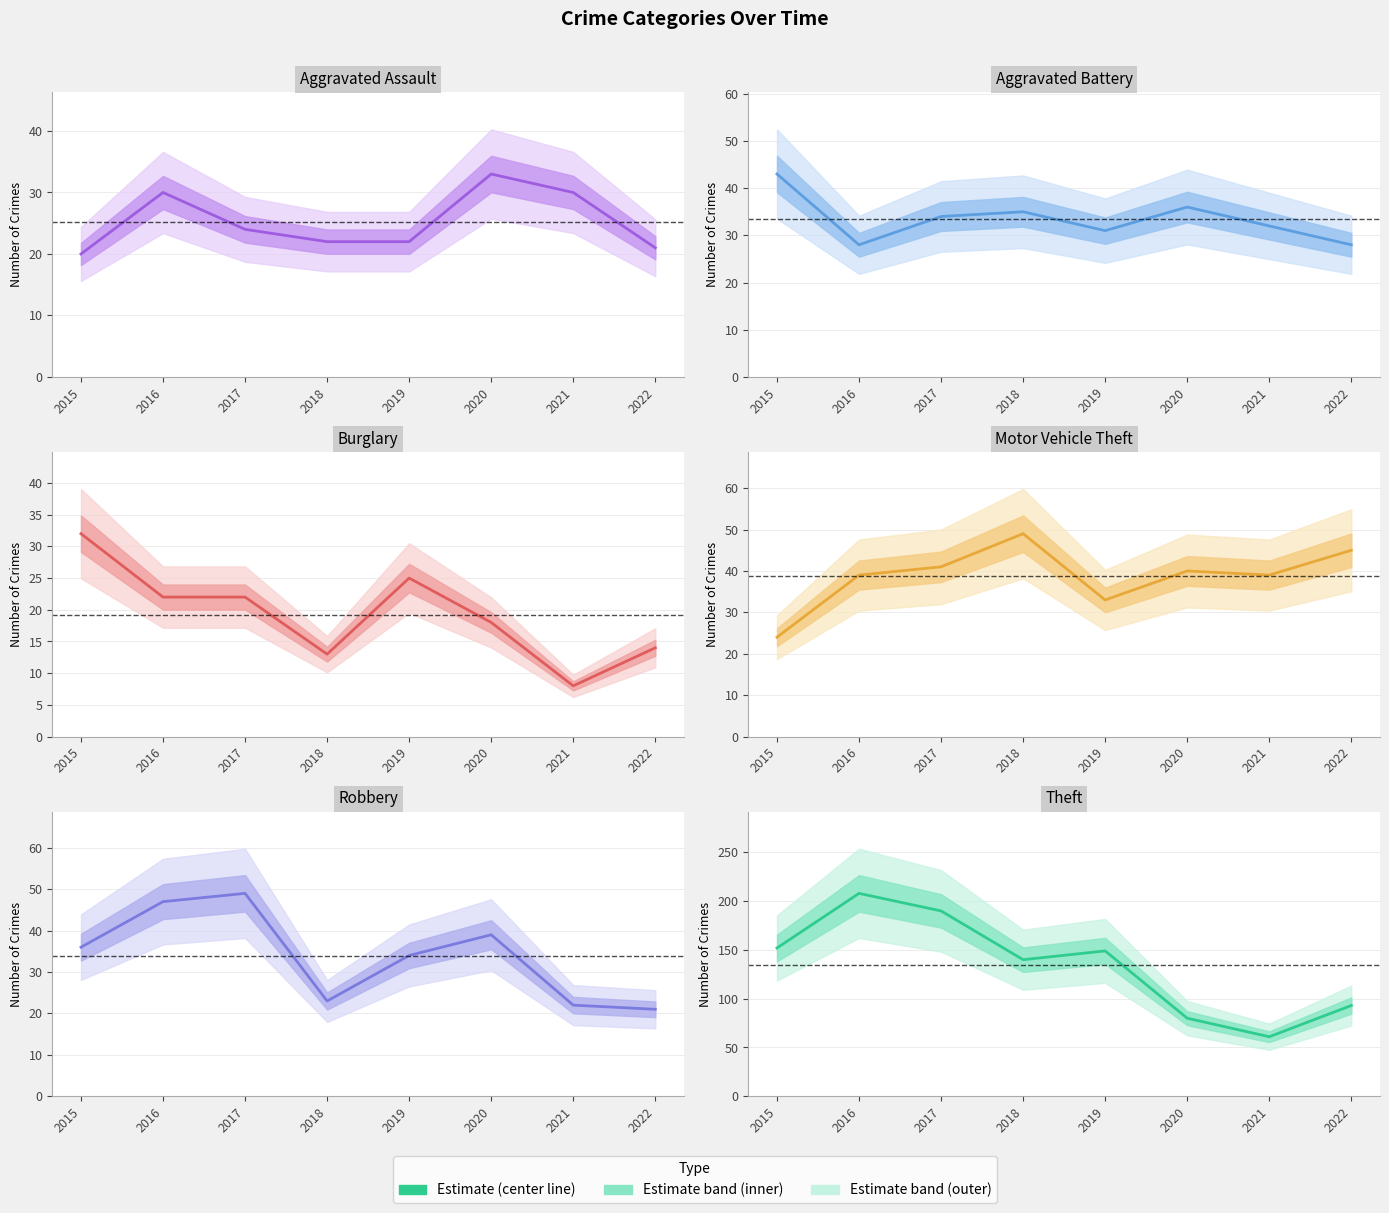

Which series has the largest total across all categories?

Theft